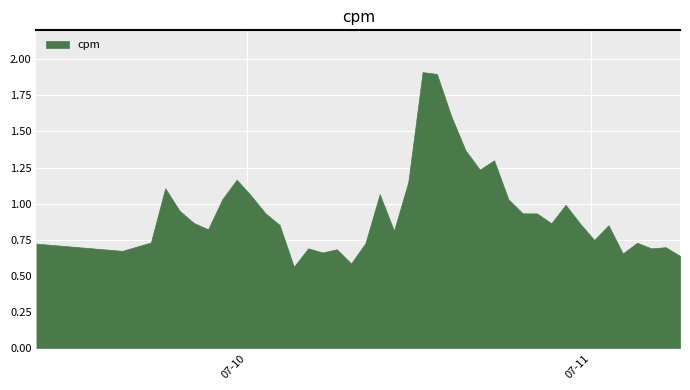

How many points are lower than both their immediate neighbors (excluding endpoints)?

11